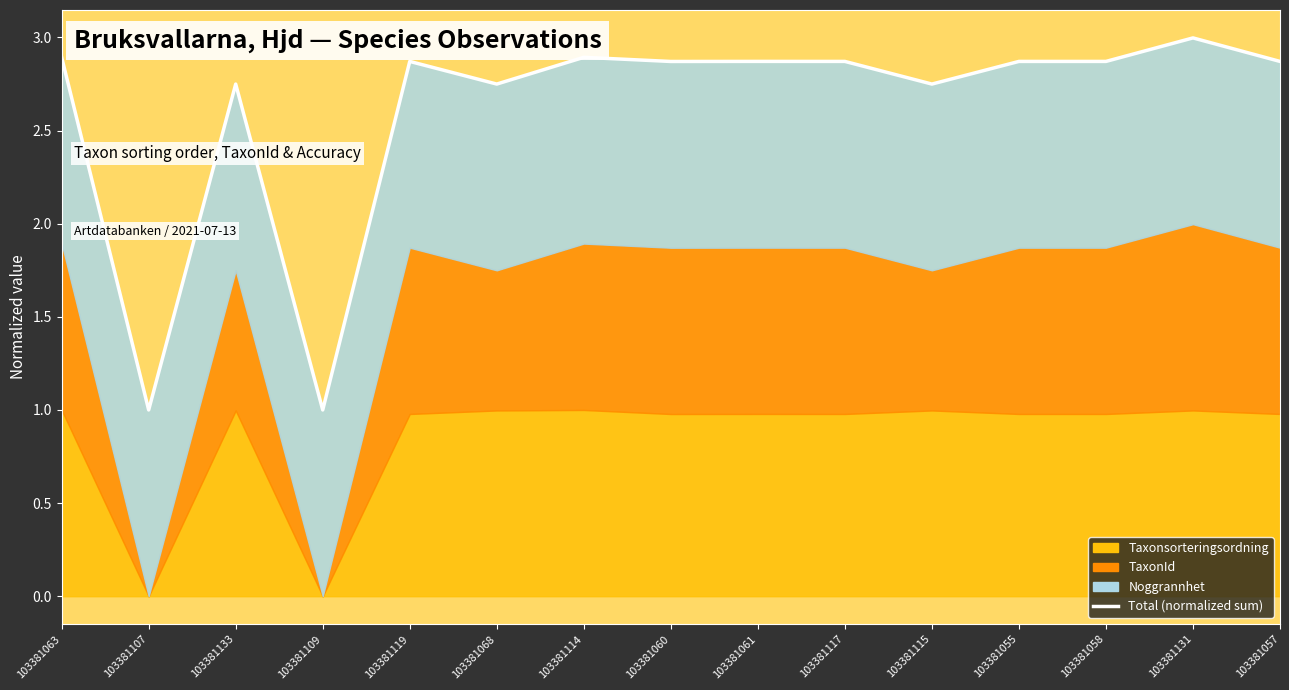

Is it true that the value at 103381109 is 1.6?

False